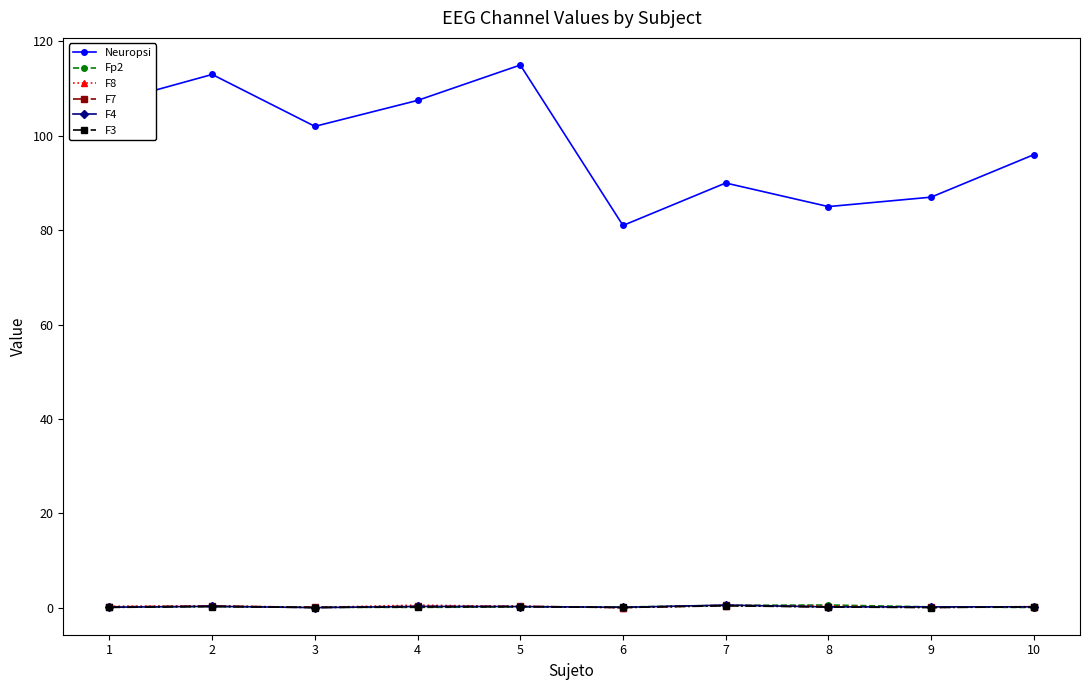

Is the value of Neuropsi at 7 greater than the value of F8 at 2?

Yes